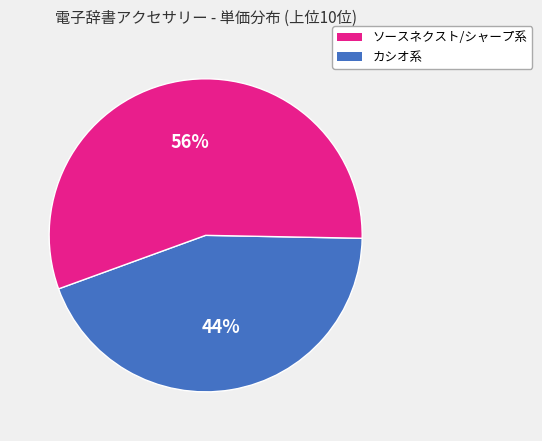

To the nearest percent, what is the average slice percentage?

50%